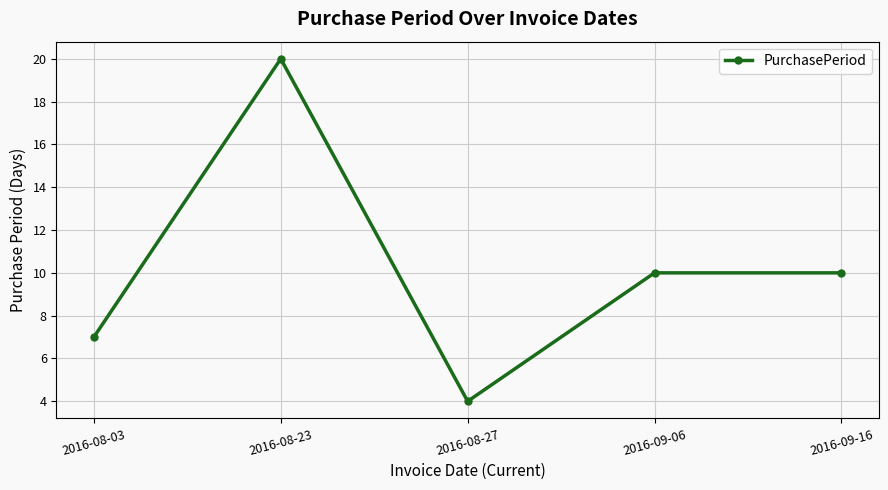

What is the sum of all values?

51